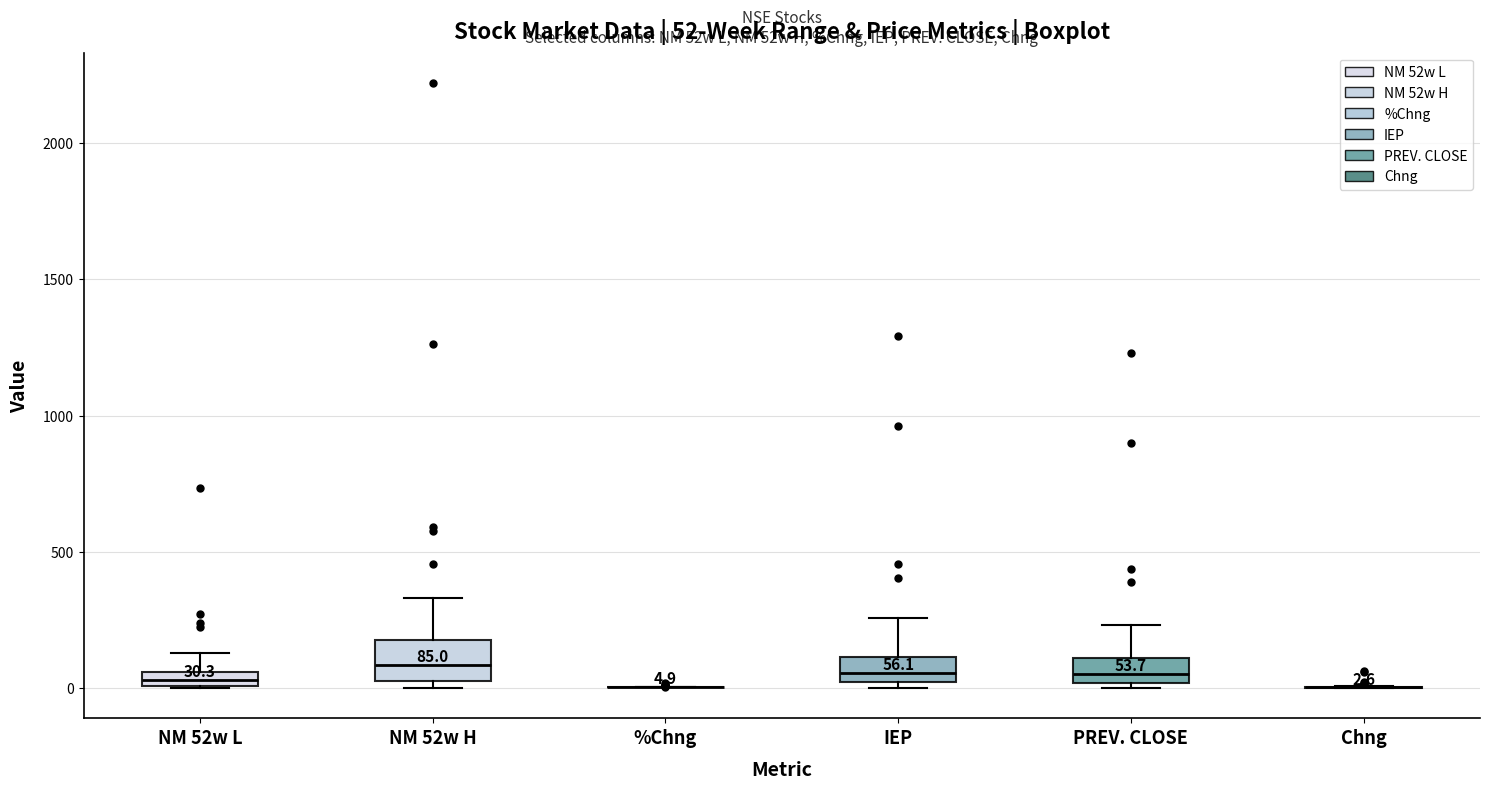

Comparing the boxes themselves (not the whiskers), which one is the tallest?

NM 52w H